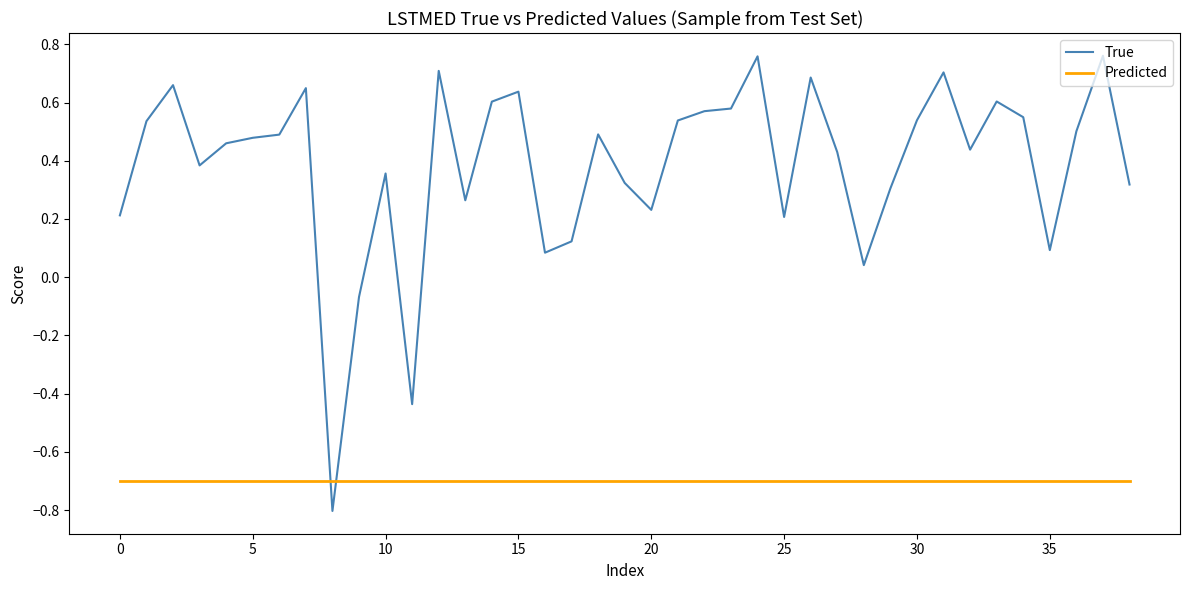

Is this an area chart (filled region under the line)?

No